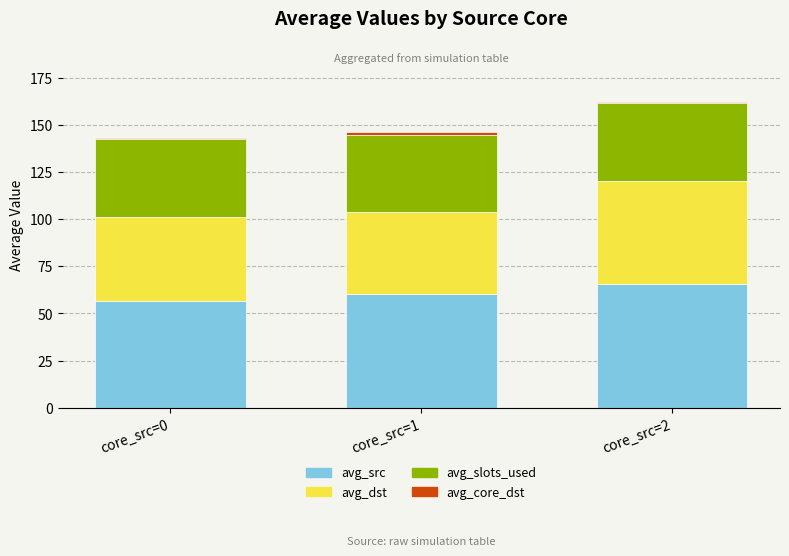

How many bars are there in total?

3